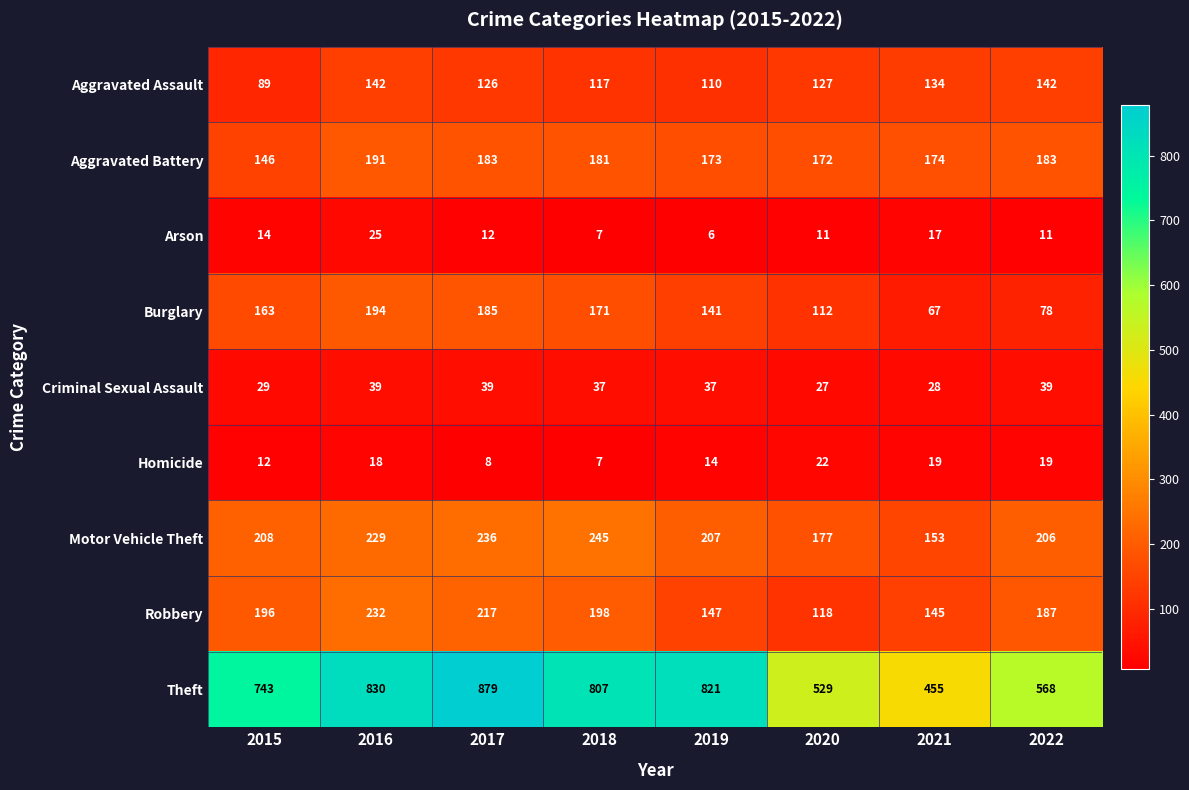

At how many categories does at least one series exceed 528?

7